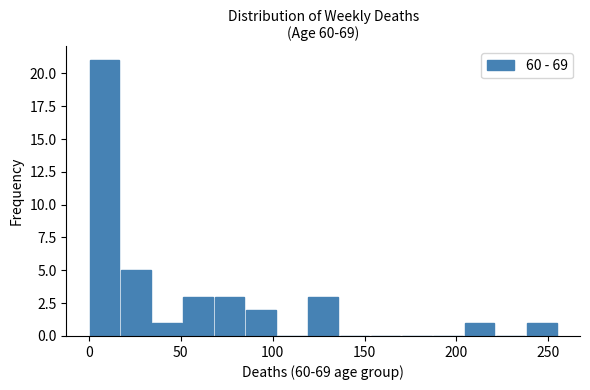

Read against the x-axis, roughly where is the centre of the tallest bar?

10